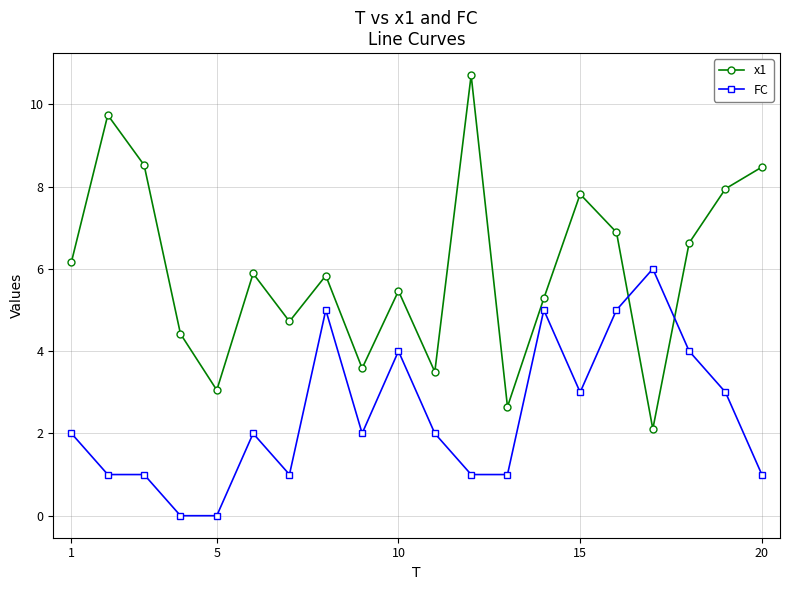

True or false: FC has more than 1 interior local peaks.

True